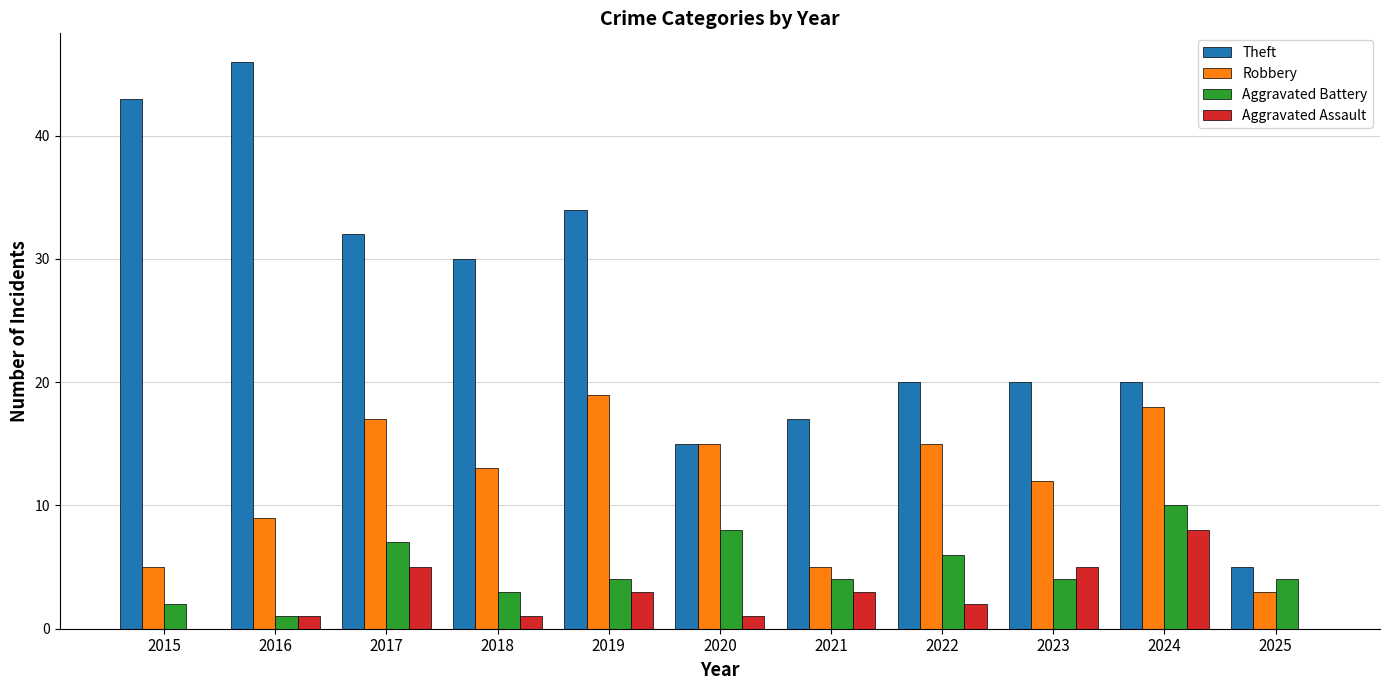

Between 2015 and 2021, which series saw the biggest shift?

Theft